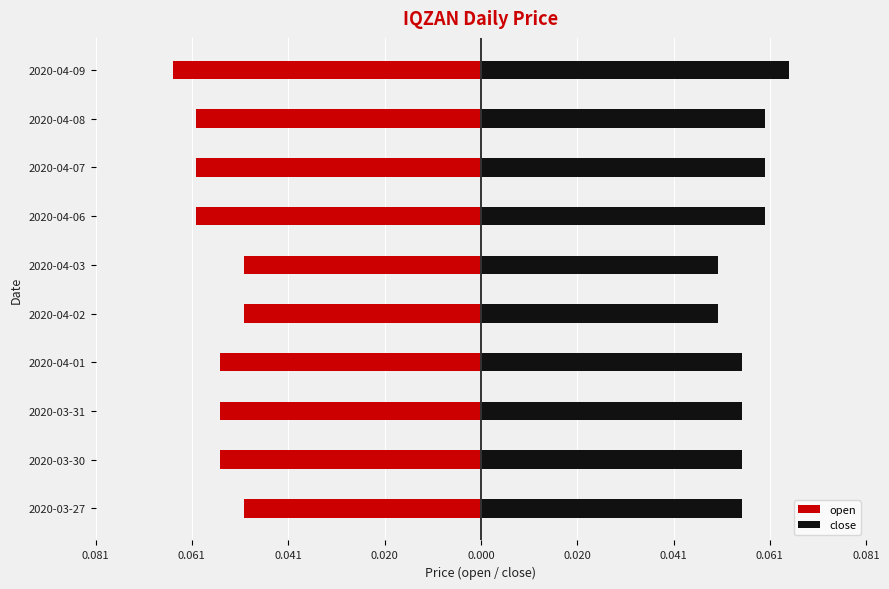

How many distinct data groups are displayed?

2